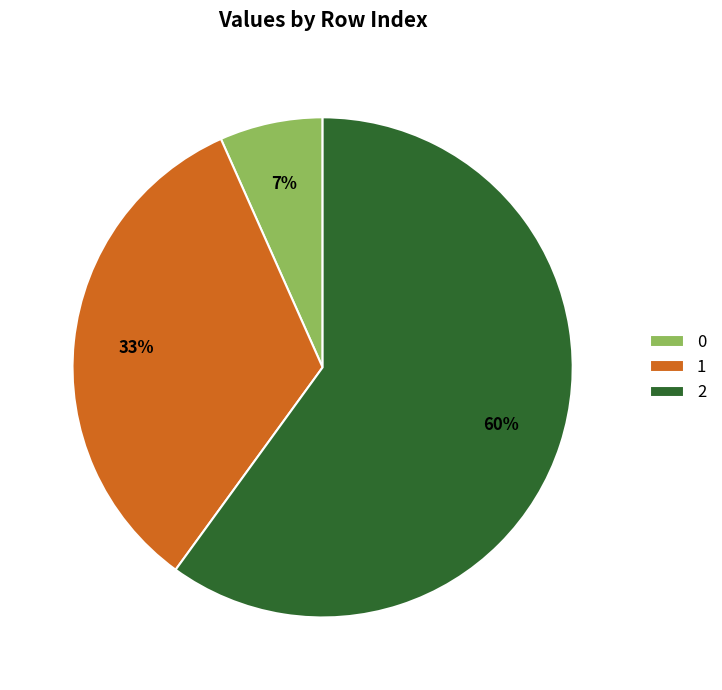

Approximately how many times larger is the value at 0 compared to 1?

0.2